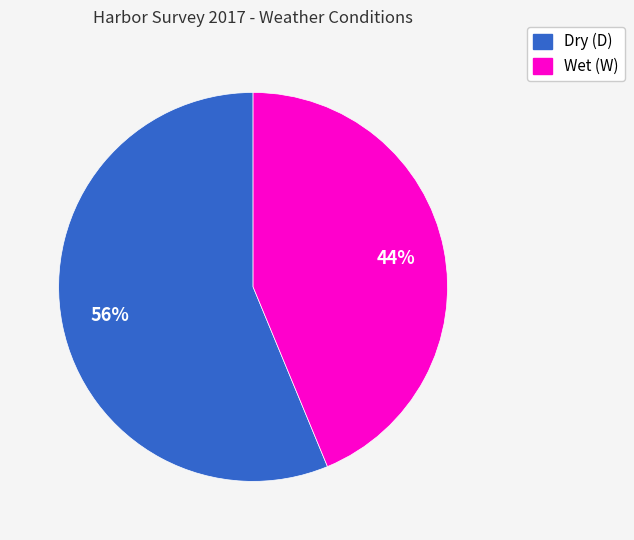

Do Wet (W) and Dry (D) together represent more than half of the pie?

Yes